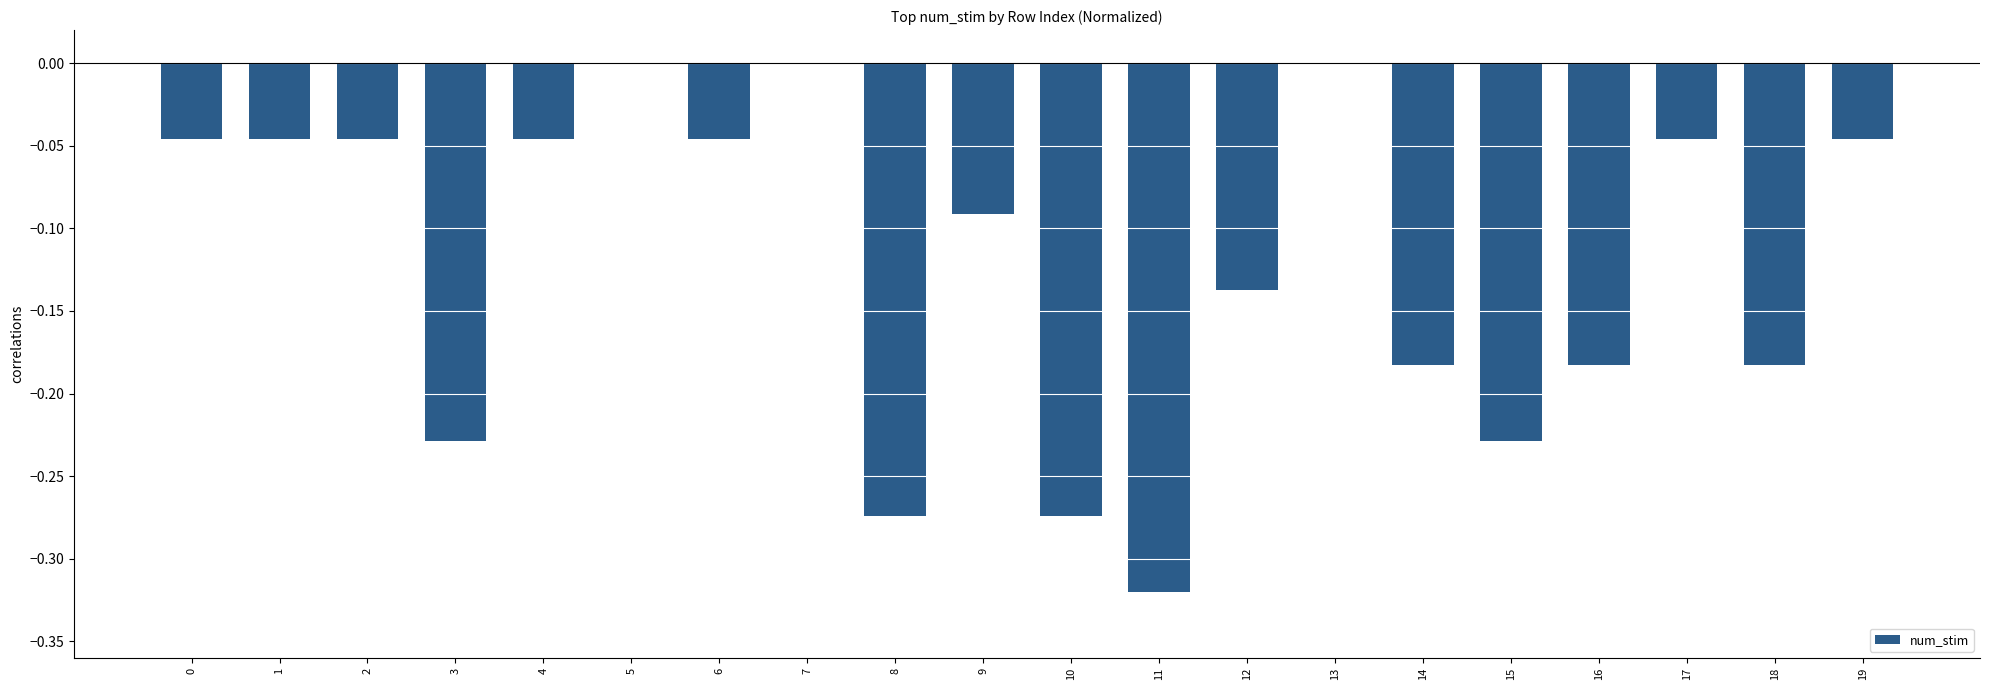

What is the sum of all values?

-2.4